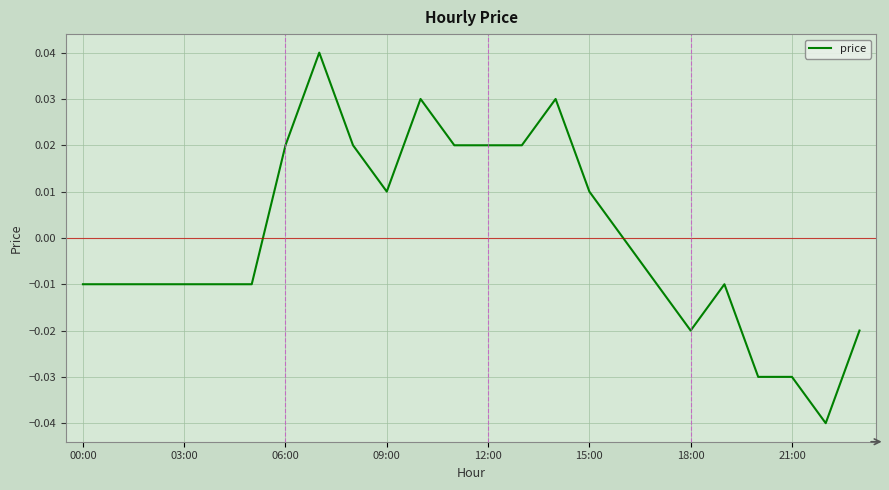

Count the number of data series in this chart.

1